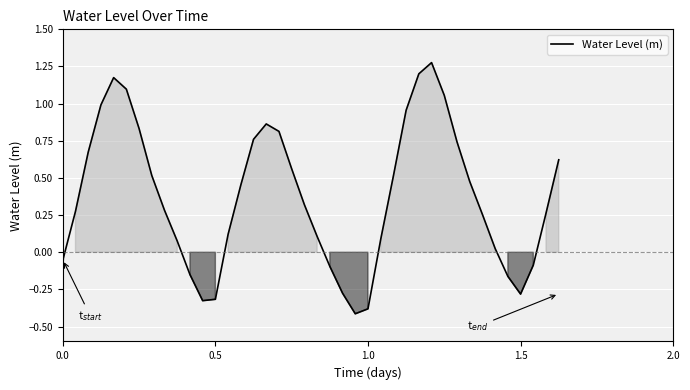

Does the chart have visible grid lines?

Yes